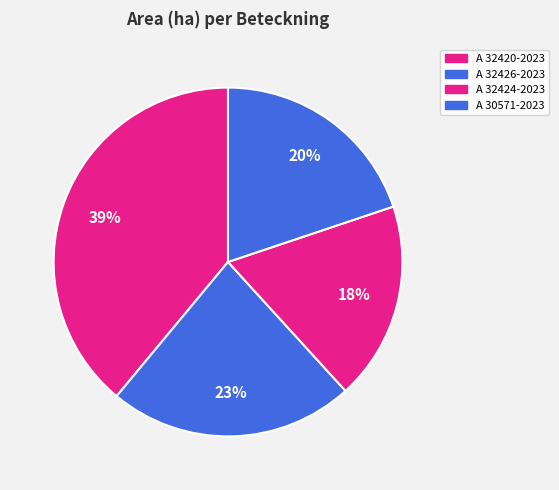

Count the number of slices in the pie.

4